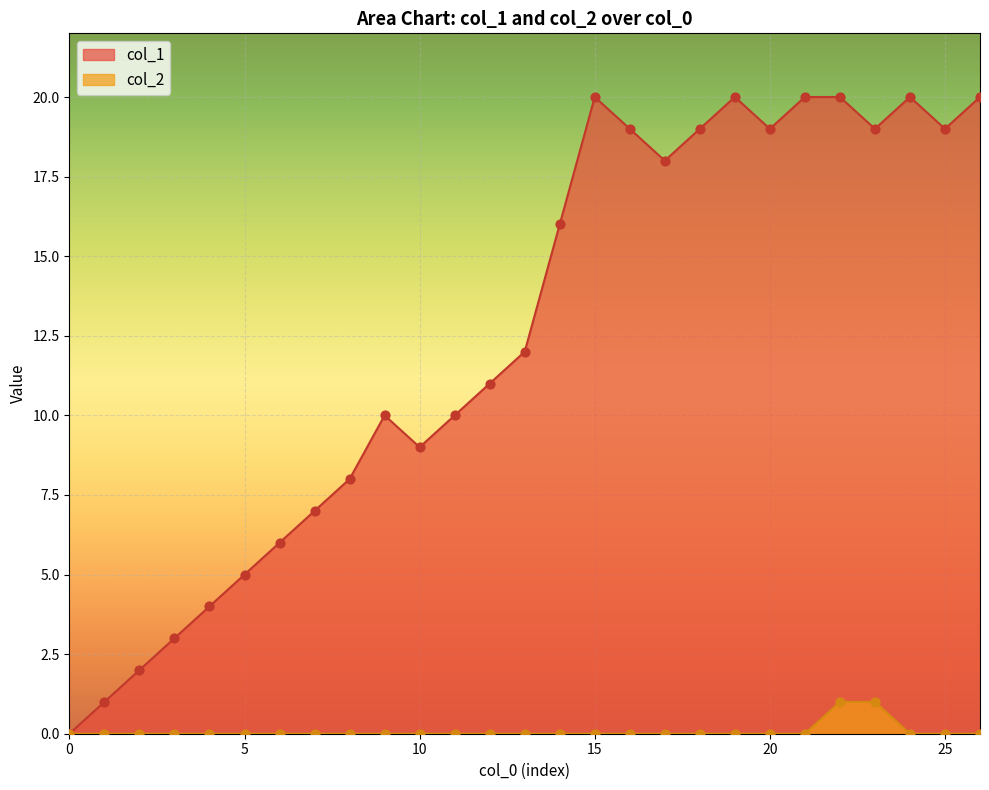

At which category is the sum across all series the highest?

22